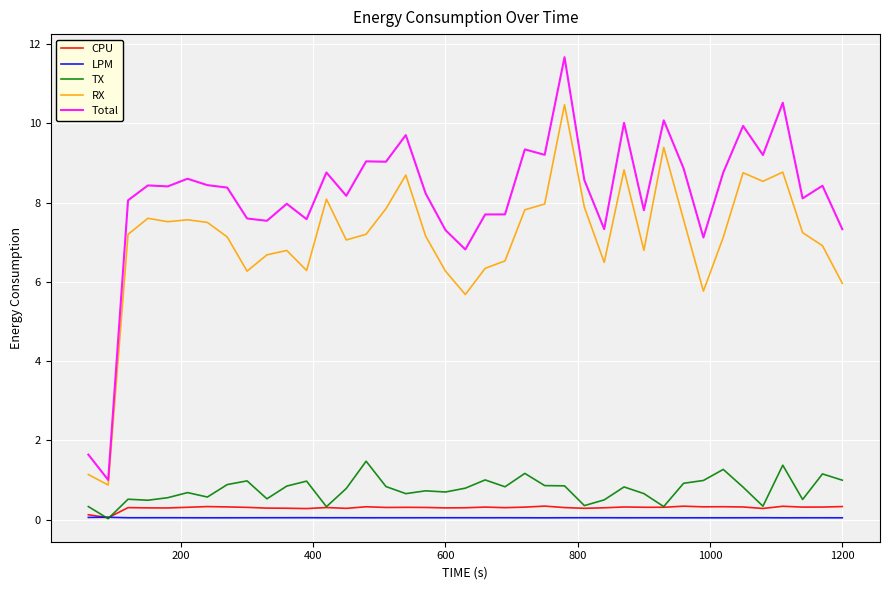

Which series has the widest spread of values?

Total